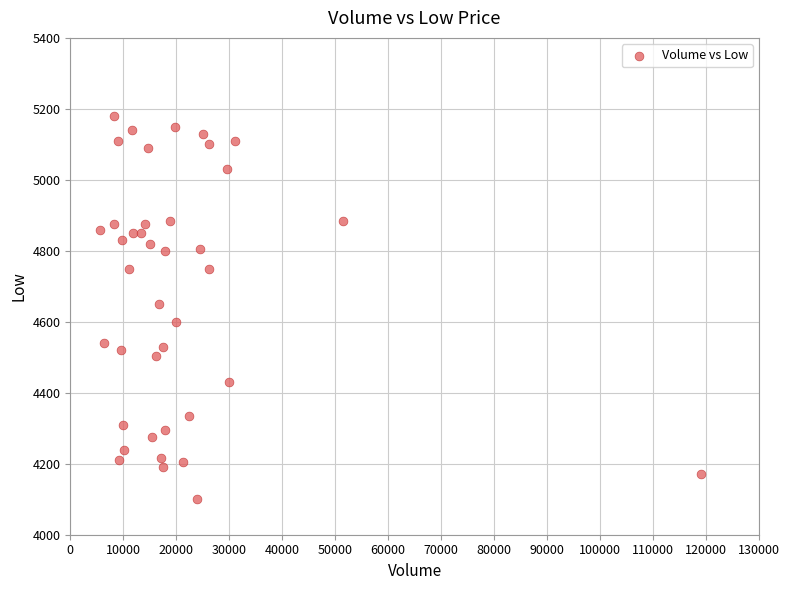

What is the range of X values (max minus min)?

113414